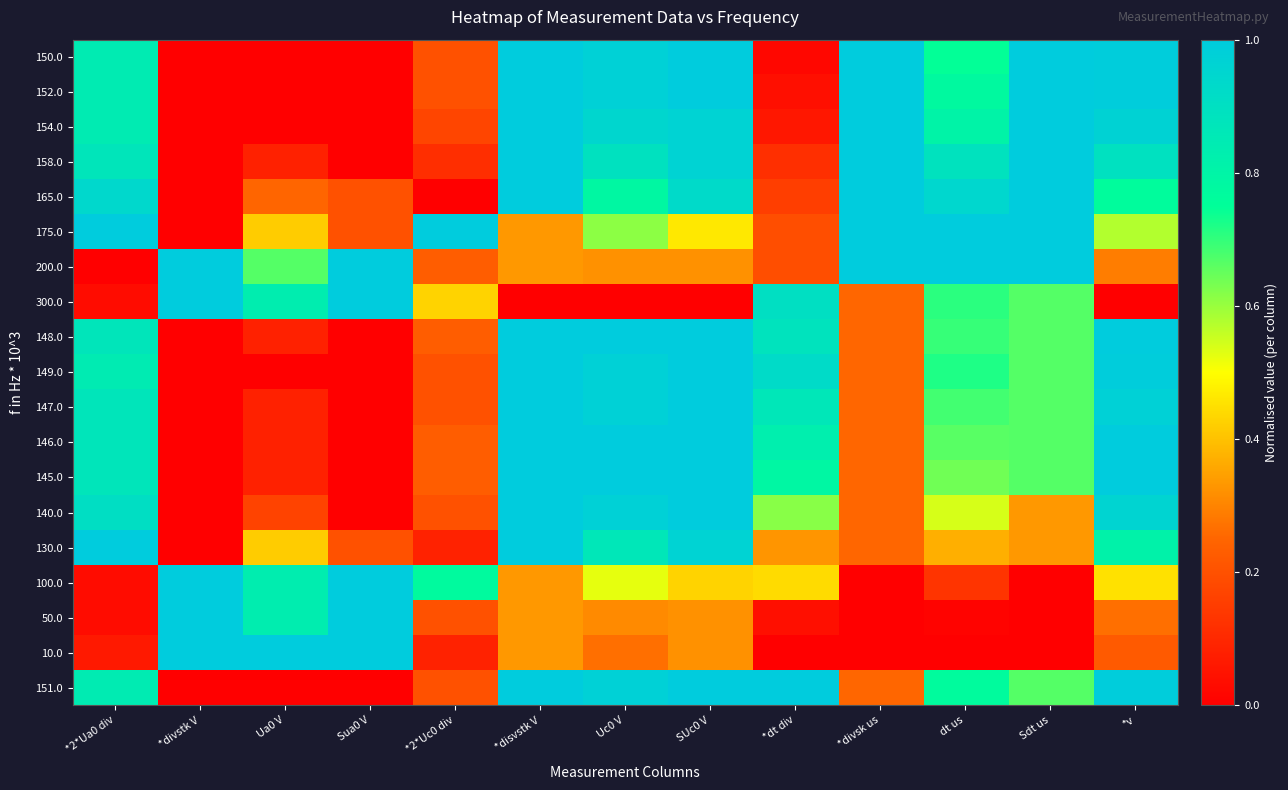

Reading left to right, what are all the values shown in this chart?

150.0: *2*Ua0 div=0.8	*divstk V=0.0	Ua0 V=0.0	Sua0 V=0.0	*2*Uc0 div=0.2	*disvstk V=1.0	Uc0 V=1.0	SUc0 V=1.0	*dt div=0.0	*divsk us=1.0	dt us=0.7	Sdt us=1.0	*v=1.0
152.0: *2*Ua0 div=0.8	*divstk V=0.0	Ua0 V=0.0	Sua0 V=0.0	*2*Uc0 div=0.2	*disvstk V=1.0	Uc0 V=1.0	SUc0 V=1.0	*dt div=0.0	*divsk us=1.0	dt us=0.8	Sdt us=1.0	*v=1.0
154.0: *2*Ua0 div=0.8	*divstk V=0.0	Ua0 V=0.0	Sua0 V=0.0	*2*Uc0 div=0.2	*disvstk V=1.0	Uc0 V=0.9	SUc0 V=1.0	*dt div=0.1	*divsk us=1.0	dt us=0.8	Sdt us=1.0	*v=1.0
158.0: *2*Ua0 div=0.9	*divstk V=0.0	Ua0 V=0.1	Sua0 V=0.0	*2*Uc0 div=0.1	*disvstk V=1.0	Uc0 V=0.9	SUc0 V=1.0	*dt div=0.1	*divsk us=1.0	dt us=0.9	Sdt us=1.0	*v=0.9
165.0: *2*Ua0 div=0.9	*divstk V=0.0	Ua0 V=0.2	Sua0 V=0.2	*2*Uc0 div=0.0	*disvstk V=1.0	Uc0 V=0.8	SUc0 V=0.9	*dt div=0.2	*divsk us=1.0	dt us=0.9	Sdt us=1.0	*v=0.8
175.0: *2*Ua0 div=1.0	*divstk V=0.0	Ua0 V=0.4	Sua0 V=0.2	*2*Uc0 div=1.0	*disvstk V=0.3	Uc0 V=0.6	SUc0 V=0.5	*dt div=0.2	*divsk us=1.0	dt us=1.0	Sdt us=1.0	*v=0.6
200.0: *2*Ua0 div=0.0	*divstk V=1.0	Ua0 V=0.7	Sua0 V=1.0	*2*Uc0 div=0.2	*disvstk V=0.3	Uc0 V=0.3	SUc0 V=0.3	*dt div=0.2	*divsk us=1.0	dt us=1.0	Sdt us=1.0	*v=0.3
300.0: *2*Ua0 div=0.0	*divstk V=1.0	Ua0 V=0.8	Sua0 V=1.0	*2*Uc0 div=0.4	*disvstk V=0.0	Uc0 V=0.0	SUc0 V=0.0	*dt div=0.9	*divsk us=0.2	dt us=0.7	Sdt us=0.7	*v=0.0
148.0: *2*Ua0 div=0.9	*divstk V=0.0	Ua0 V=0.1	Sua0 V=0.0	*2*Uc0 div=0.2	*disvstk V=1.0	Uc0 V=1.0	SUc0 V=1.0	*dt div=0.9	*divsk us=0.2	dt us=0.7	Sdt us=0.7	*v=1.0
149.0: *2*Ua0 div=0.8	*divstk V=0.0	Ua0 V=0.0	Sua0 V=0.0	*2*Uc0 div=0.2	*disvstk V=1.0	Uc0 V=1.0	SUc0 V=1.0	*dt div=0.9	*divsk us=0.2	dt us=0.7	Sdt us=0.7	*v=1.0
147.0: *2*Ua0 div=0.9	*divstk V=0.0	Ua0 V=0.1	Sua0 V=0.0	*2*Uc0 div=0.2	*disvstk V=1.0	Uc0 V=1.0	SUc0 V=1.0	*dt div=0.9	*divsk us=0.2	dt us=0.7	Sdt us=0.7	*v=1.0
146.0: *2*Ua0 div=0.9	*divstk V=0.0	Ua0 V=0.1	Sua0 V=0.0	*2*Uc0 div=0.2	*disvstk V=1.0	Uc0 V=1.0	SUc0 V=1.0	*dt div=0.8	*divsk us=0.2	dt us=0.7	Sdt us=0.7	*v=1.0
145.0: *2*Ua0 div=0.9	*divstk V=0.0	Ua0 V=0.1	Sua0 V=0.0	*2*Uc0 div=0.2	*disvstk V=1.0	Uc0 V=1.0	SUc0 V=1.0	*dt div=0.8	*divsk us=0.2	dt us=0.6	Sdt us=0.7	*v=1.0
140.0: *2*Ua0 div=0.9	*divstk V=0.0	Ua0 V=0.2	Sua0 V=0.0	*2*Uc0 div=0.2	*disvstk V=1.0	Uc0 V=1.0	SUc0 V=1.0	*dt div=0.6	*divsk us=0.2	dt us=0.5	Sdt us=0.3	*v=1.0
130.0: *2*Ua0 div=1.0	*divstk V=0.0	Ua0 V=0.4	Sua0 V=0.2	*2*Uc0 div=0.1	*disvstk V=1.0	Uc0 V=0.9	SUc0 V=1.0	*dt div=0.3	*divsk us=0.2	dt us=0.4	Sdt us=0.3	*v=0.8
100.0: *2*Ua0 div=0.0	*divstk V=1.0	Ua0 V=0.8	Sua0 V=1.0	*2*Uc0 div=0.8	*disvstk V=0.3	Uc0 V=0.5	SUc0 V=0.4	*dt div=0.4	*divsk us=0.0	dt us=0.1	Sdt us=0.0	*v=0.5
50.0: *2*Ua0 div=0.0	*divstk V=1.0	Ua0 V=0.8	Sua0 V=1.0	*2*Uc0 div=0.2	*disvstk V=0.3	Uc0 V=0.3	SUc0 V=0.3	*dt div=0.0	*divsk us=0.0	dt us=0.0	Sdt us=0.0	*v=0.3
10.0: *2*Ua0 div=0.1	*divstk V=1.0	Ua0 V=1.0	Sua0 V=1.0	*2*Uc0 div=0.1	*disvstk V=0.3	Uc0 V=0.3	SUc0 V=0.3	*dt div=0.0	*divsk us=0.0	dt us=0.0	Sdt us=0.0	*v=0.2
151.0: *2*Ua0 div=0.8	*divstk V=0.0	Ua0 V=0.0	Sua0 V=0.0	*2*Uc0 div=0.2	*disvstk V=1.0	Uc0 V=1.0	SUc0 V=1.0	*dt div=1.0	*divsk us=0.2	dt us=0.8	Sdt us=0.7	*v=1.0